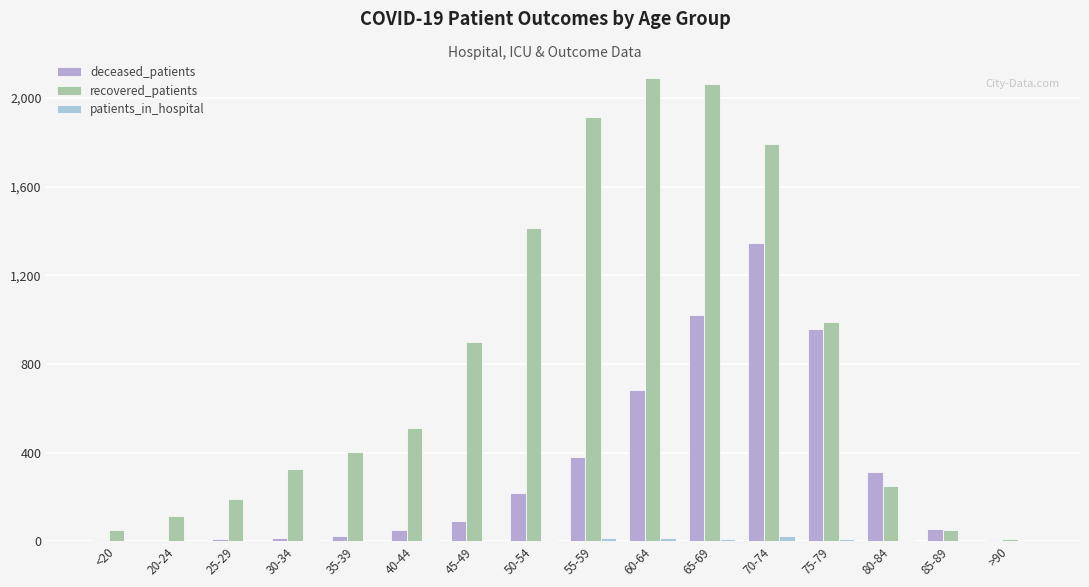

Reading left to right, extract all data points from this chart.

deceased_patients: <20=7	20-24=1	25-29=12	30-34=14	35-39=26	40-44=50	45-49=94	50-54=218	55-59=382	60-64=681	65-69=1022	70-74=1346	75-79=960	80-84=311	85-89=55	>90=6
recovered_patients: <20=50	20-24=114	25-29=190	30-34=326	35-39=405	40-44=512	45-49=898	50-54=1416	55-59=1917	60-64=2090	65-69=2062	70-74=1792	75-79=990	80-84=249	85-89=50	>90=9
patients_in_hospital: <20=3	20-24=3	25-29=1	30-34=4	35-39=3	40-44=5	45-49=3	50-54=7	55-59=13	60-64=13	65-69=12	70-74=23	75-79=10	80-84=6	85-89=1	>90=0